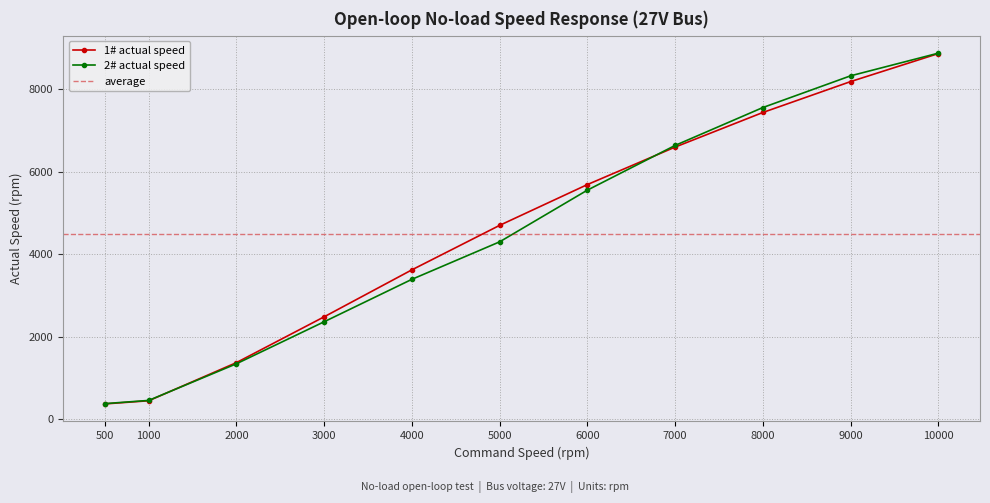

At how many categories does at least one series exceed 813?

9